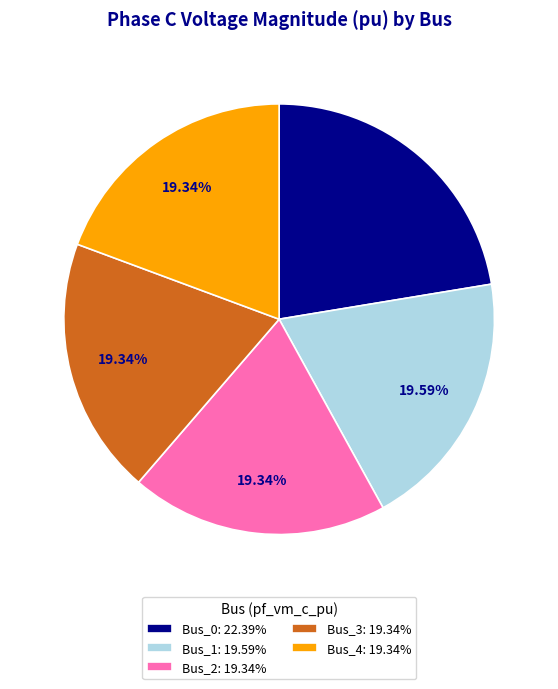

Combined, do Bus_3 and Bus_0 account for over 50%?

No